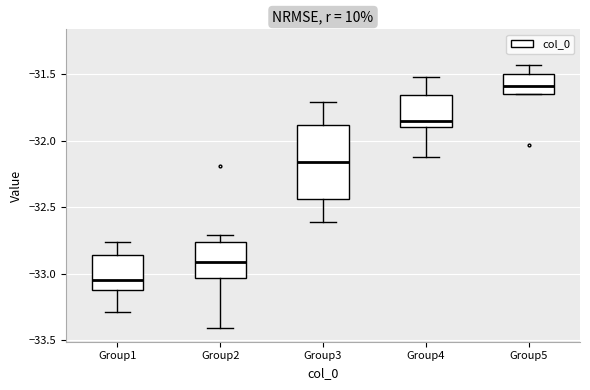

Reading left to right, transcribe this box plot: for each box, give where its median line is, the range the box spans, and where its two whiskers end, as read against the y-axis. The values are not printed on the chart, so give them approximately, as read against the axis.

Group1: median -33.05, box -33.10 to -32.85, whiskers -33.30 to -32.75
Group2: median -32.90, box -33.05 to -32.75, whiskers -33.40 to -32.70
Group3: median -32.15, box -32.45 to -31.90, whiskers -32.60 to -31.70
Group4: median -31.85, box -31.90 to -31.65, whiskers -32.10 to -31.50
Group5: median -31.60, box -31.65 to -31.50, whiskers -31.65 to -31.45